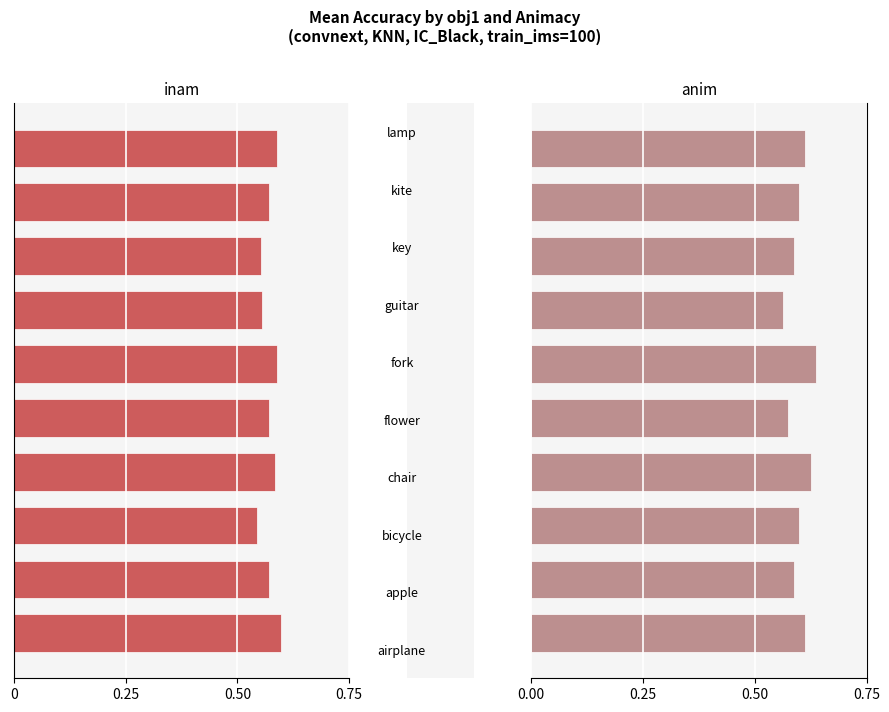

At how many categories does at least one series exceed 0?

10